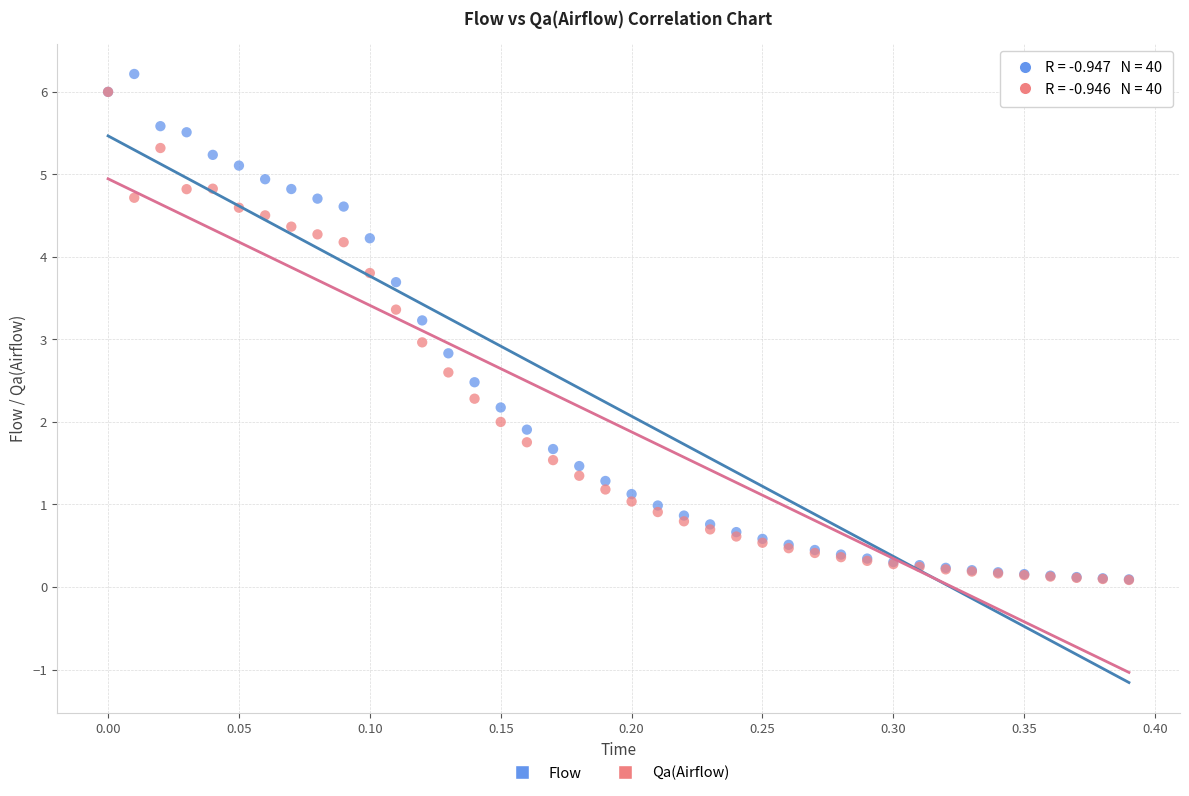

Which series reaches the maximum Y coordinate?

Flow